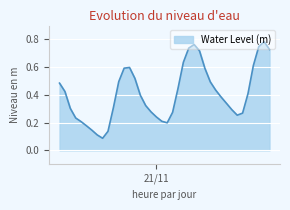

Rank the categories by value from lowest to highest.

2023-11-20 14:00:00, 2023-11-20 13:00:00, 2023-11-20 15:00:00, 2023-11-20 12:00:00, 2023-11-20 11:00:00, 2023-11-21 02:00:00, 2023-11-20 10:00:00, 2023-11-21 01:00:00, 2023-11-20 09:00:00, 2023-11-21 00:00:00, 2023-11-21 15:00:00, 2023-11-21 16:00:00, 2023-11-21 03:00:00, 2023-11-20 23:00:00, 2023-11-21 14:00:00, 2023-11-20 08:00:00, 2023-11-20 16:00:00, 2023-11-20 22:00:00, 2023-11-21 13:00:00, 2023-11-21 12:00:00, 2023-11-20 21:00:00, 2023-11-21 17:00:00, 2023-11-20 07:00:00, 2023-11-21 11:00:00, 2023-11-21 04:00:00, 2023-11-20 06:00:00, 2023-11-21 10:00:00, 2023-11-20 17:00:00, 2023-11-20 20:00:00, 2023-11-21 09:00:00, 2023-11-20 18:00:00, 2023-11-20 19:00:00, 2023-11-21 18:00:00, 2023-11-21 05:00:00, 2023-11-21 08:00:00, 2023-11-21 21:00:00, 2023-11-21 06:00:00, 2023-11-21 19:00:00, 2023-11-21 07:00:00, 2023-11-21 20:00:00